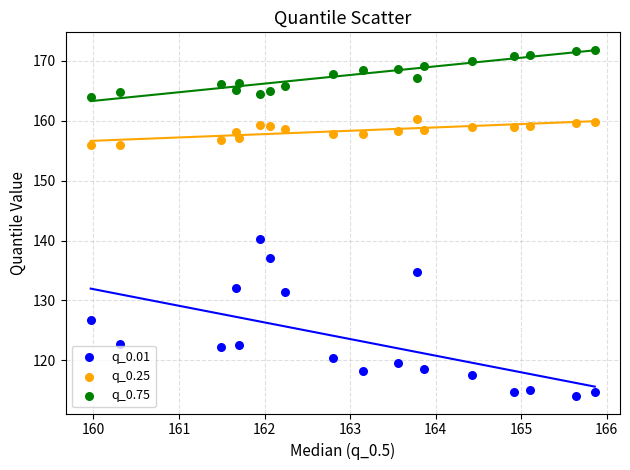

Across all data points, what is the range of X values (max minus min)?

5.9